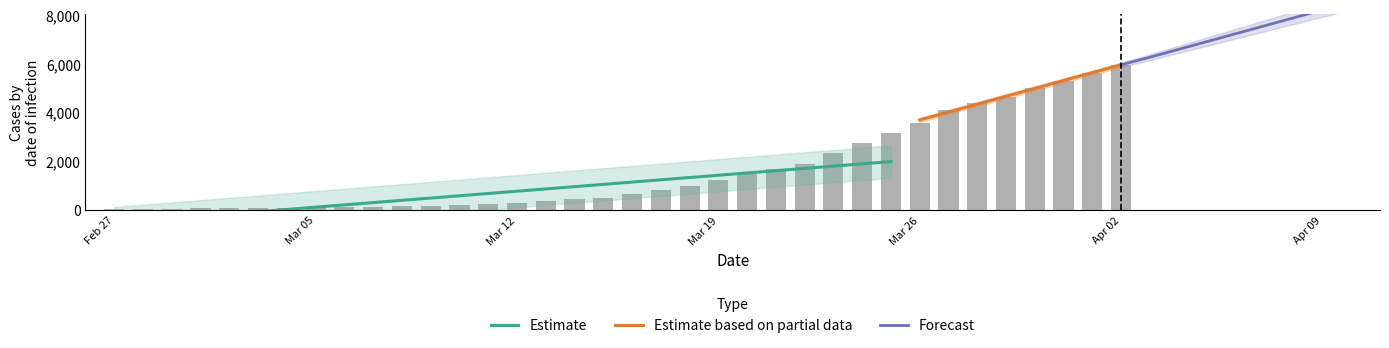

True or false: the data shows 76 at 2020-03-01.

True